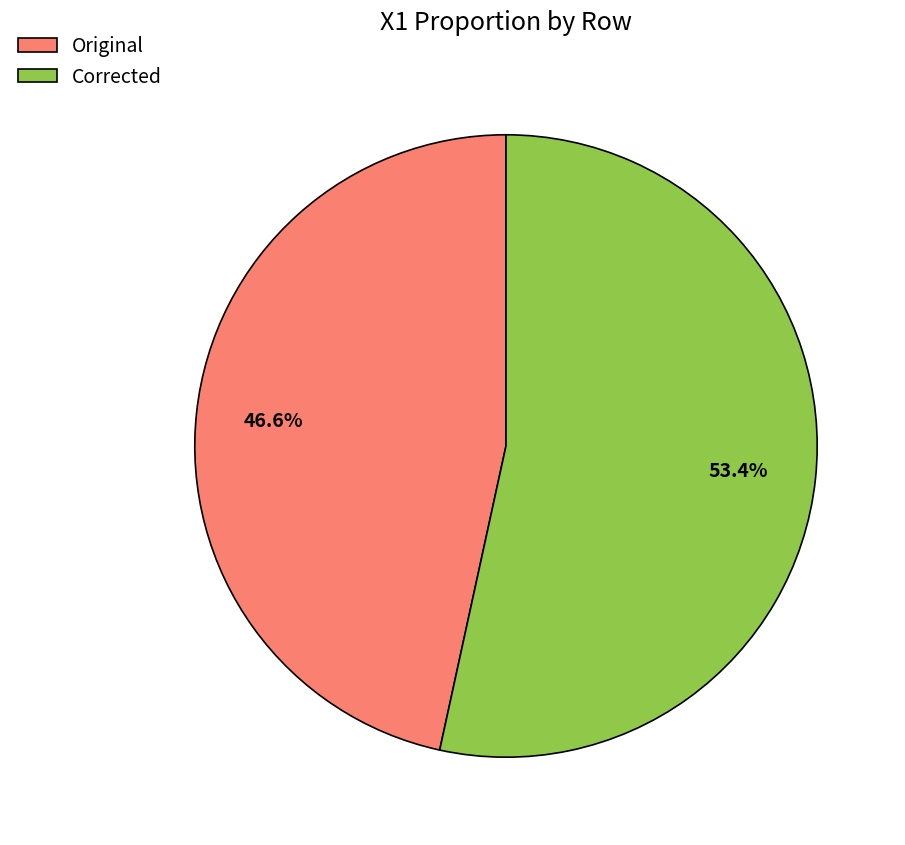

Count the number of slices in the pie.

2